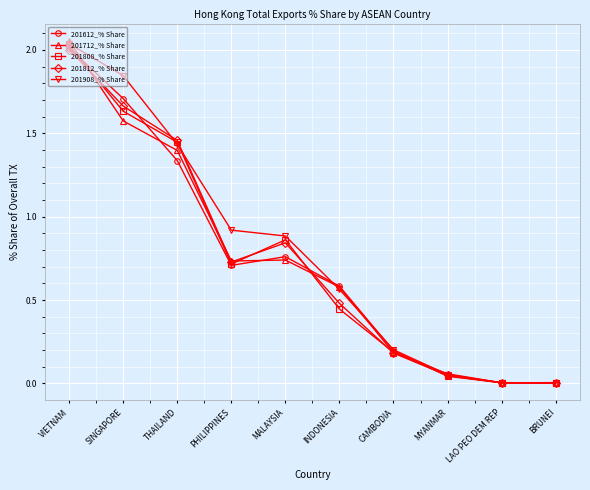

Which series has the widest spread of values?

201712_% Share